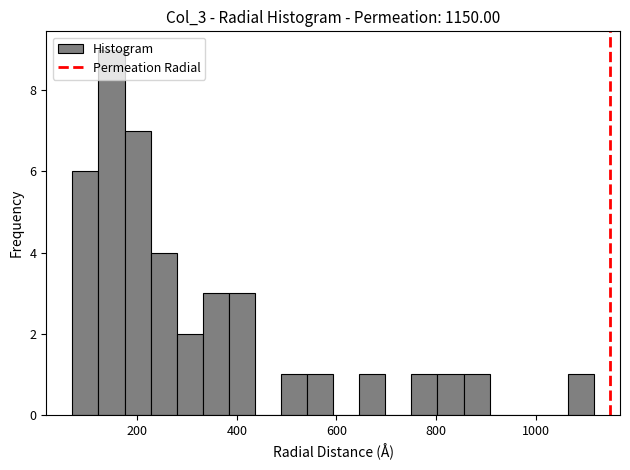

Read against the x-axis, roughly where is the centre of the tallest bar?

140